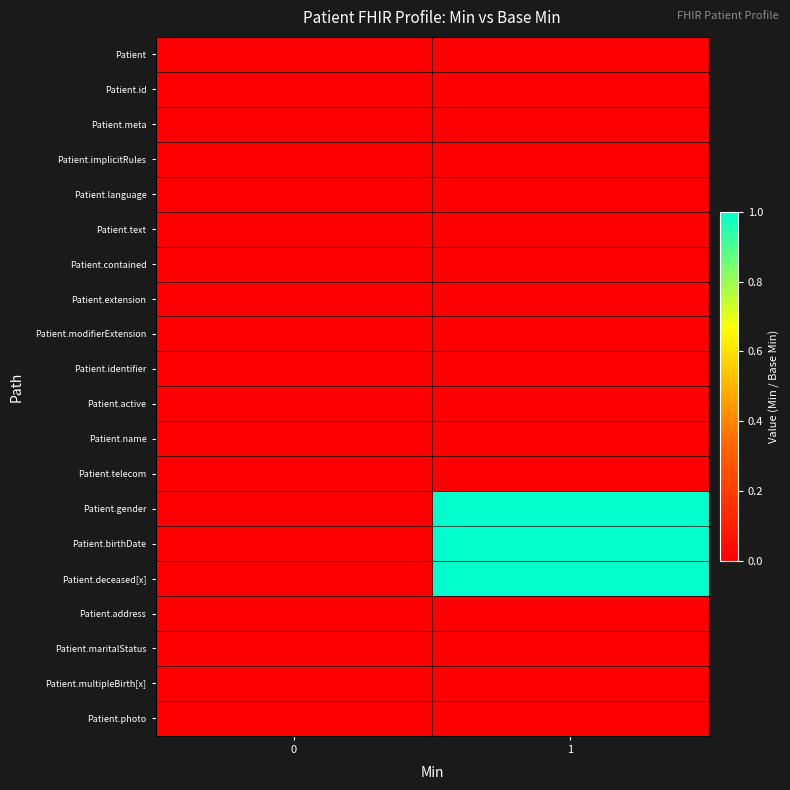

What is the total value across all series at 1?

3